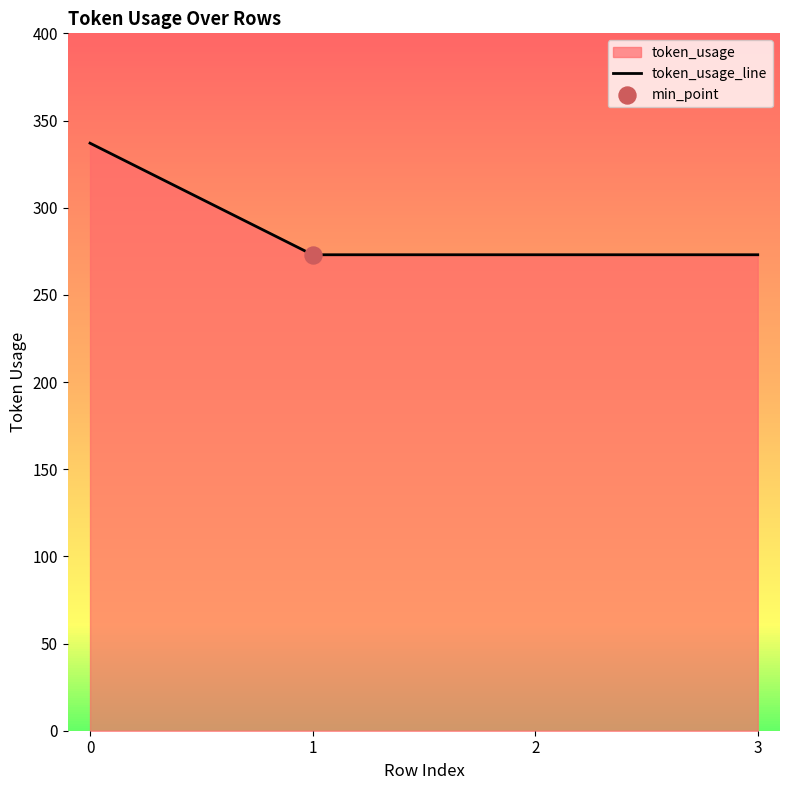

Which has a higher value, 2 or 3?

2